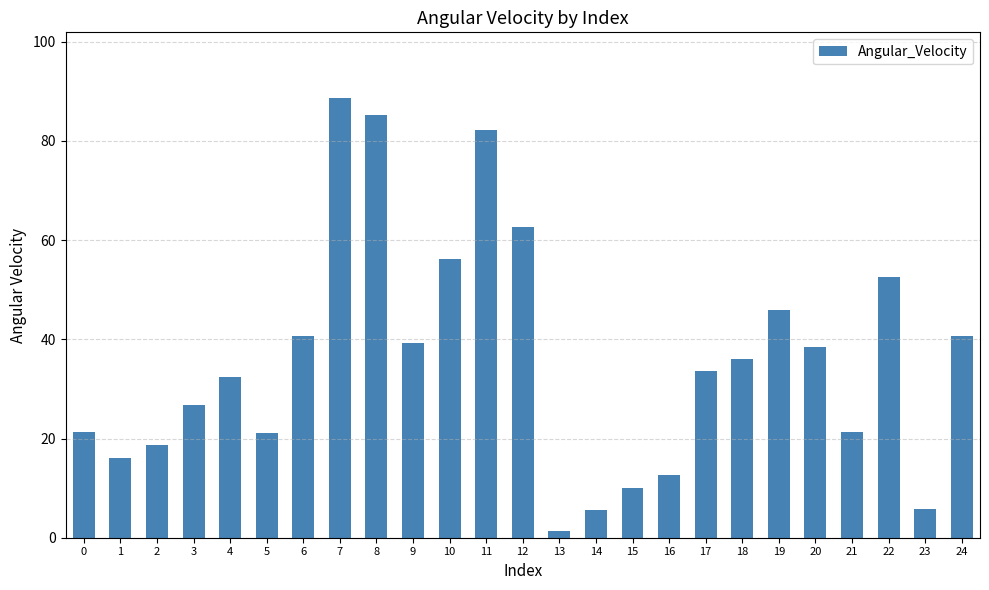

Between 1 and 5, which is larger?

5